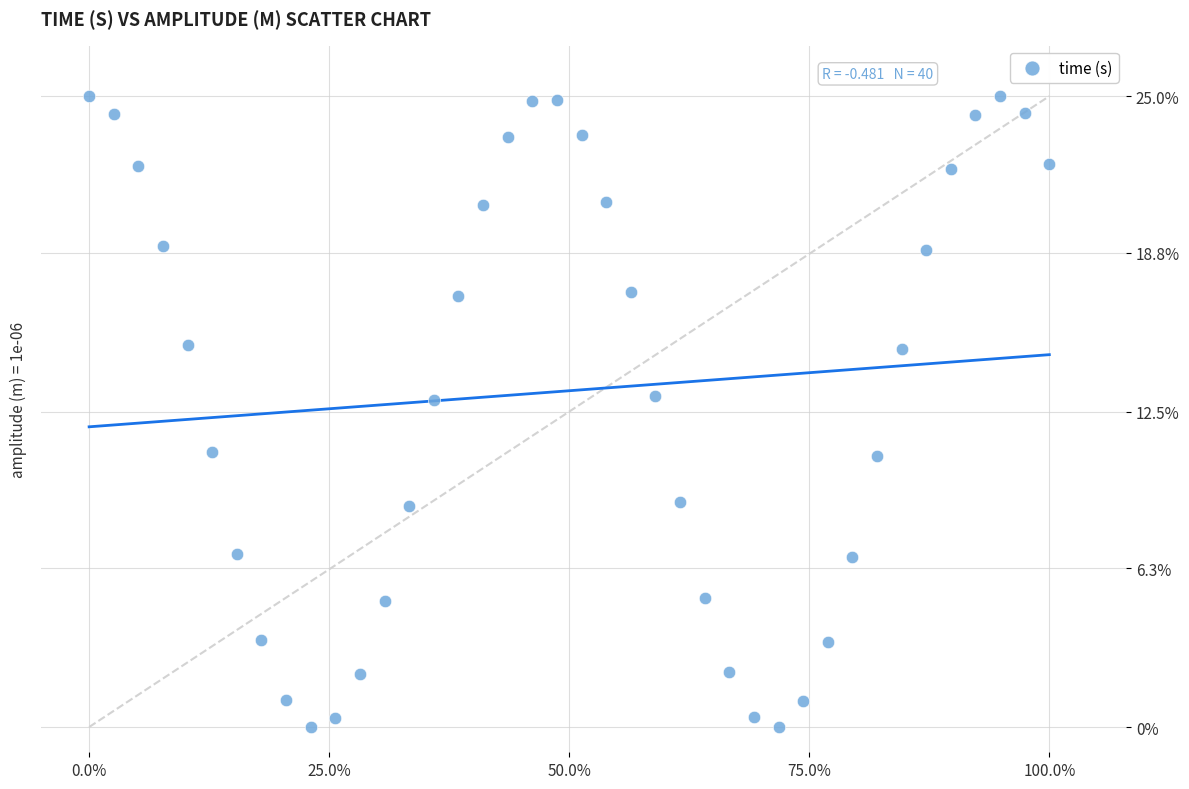

What is the range of Y values (max minus min)?

25.0